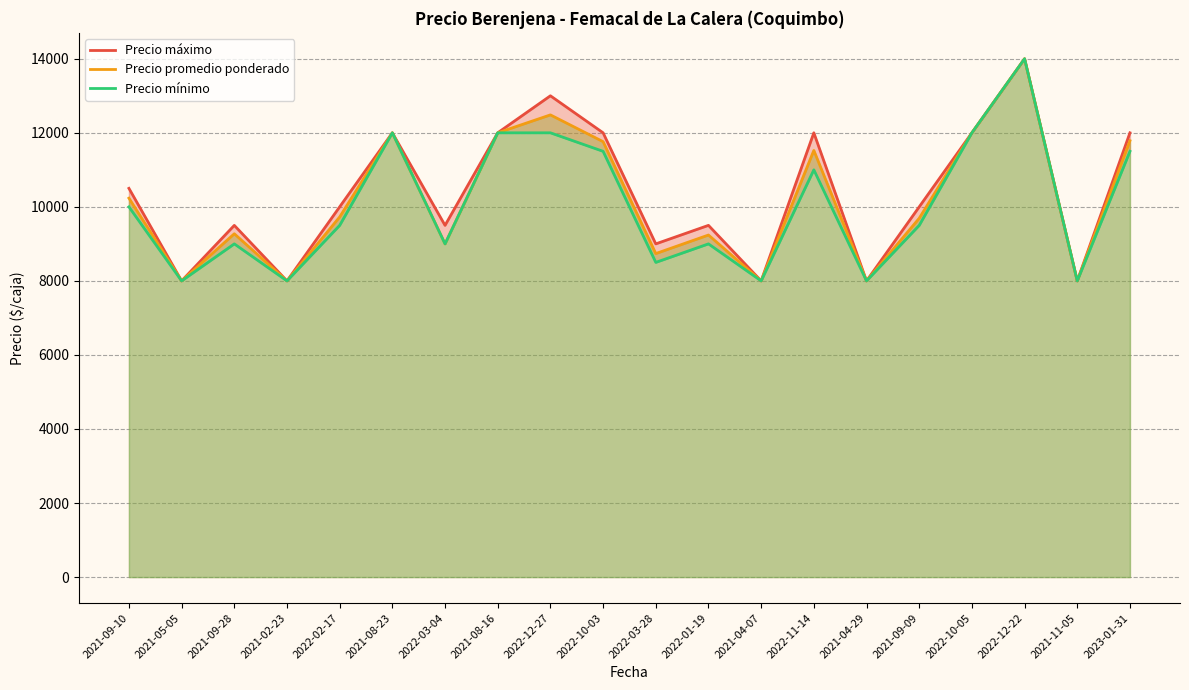

At which category is the sum across all series the highest?

2022-12-22